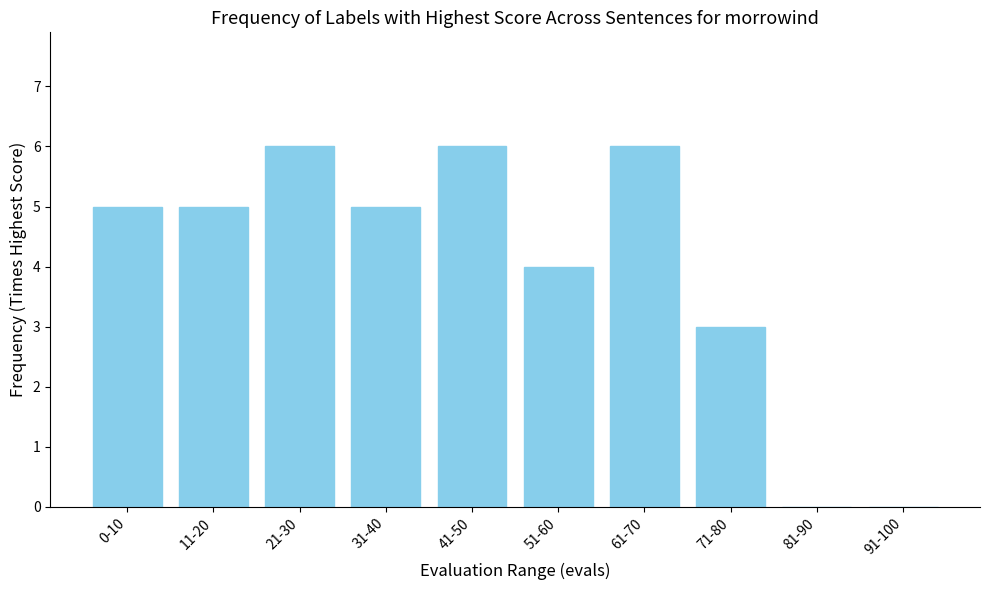

Approximately how many times larger is the value at 41-50 compared to 21-30?

1.0